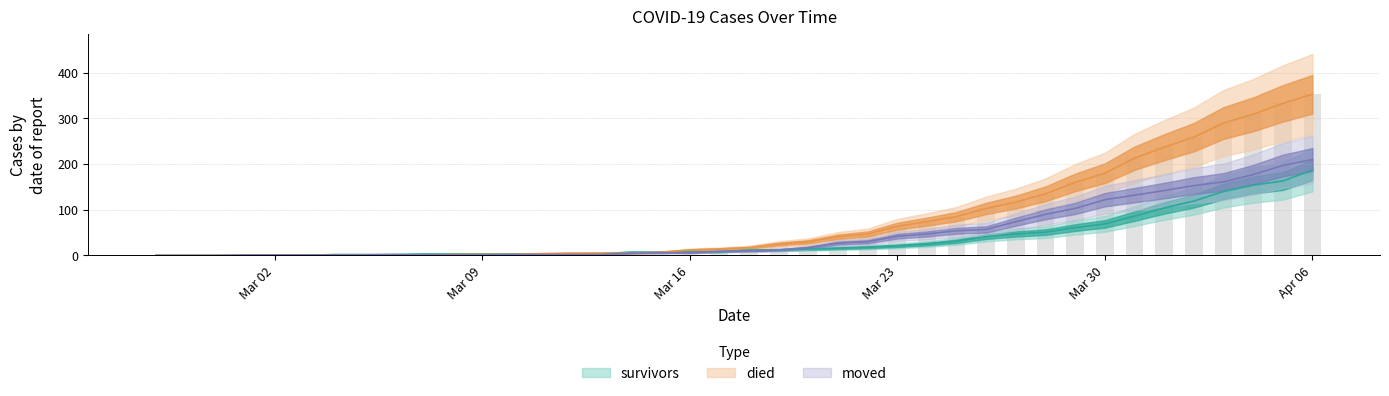

Rank the series by their maximum value, from lowest to highest.

survivors, moved, died